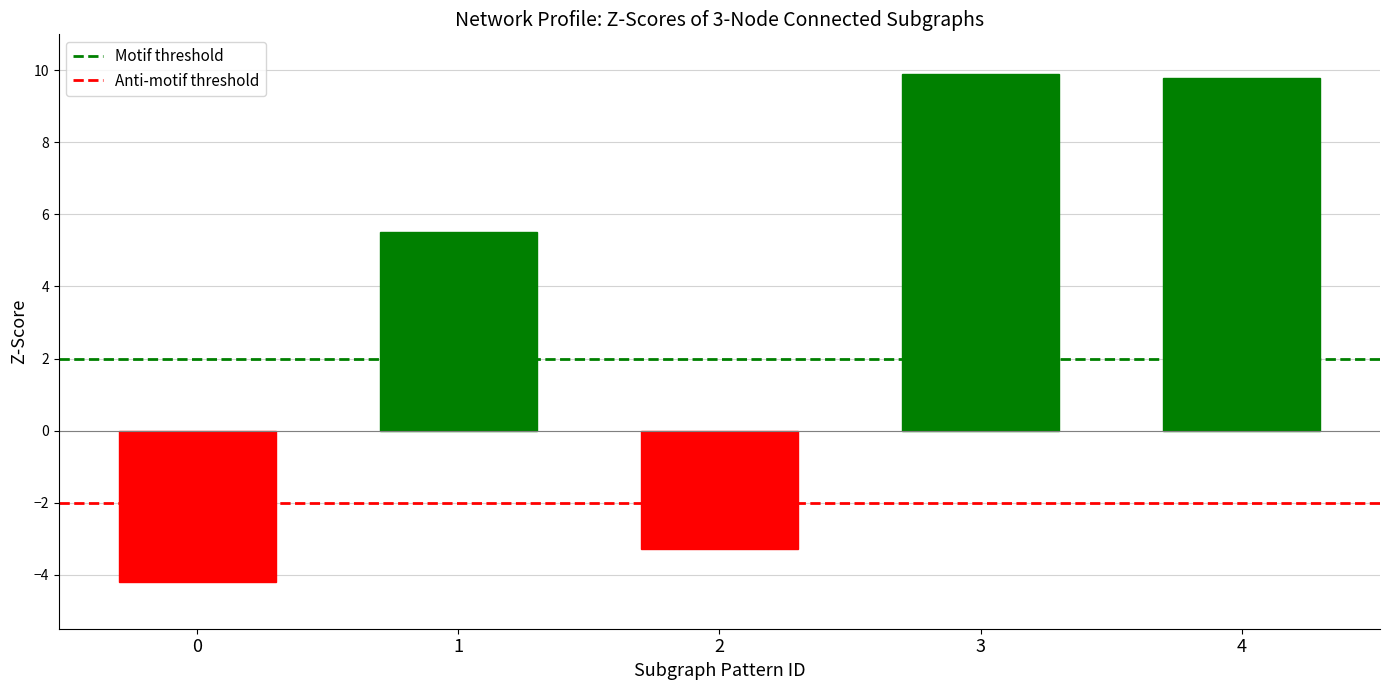

What is the value of the 2nd bar from the left?

5.5